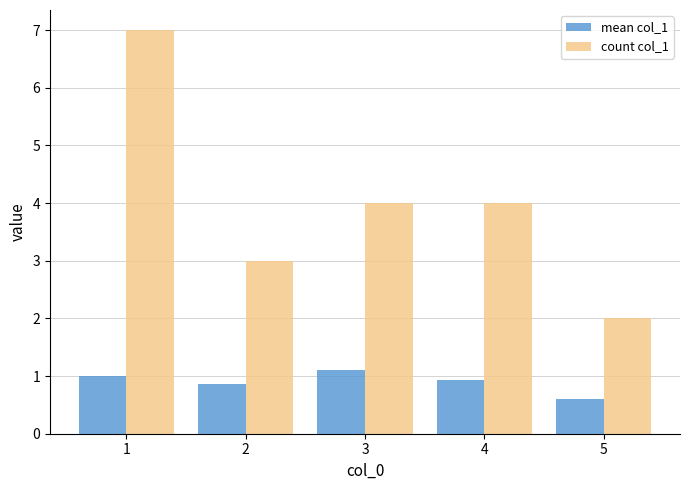

Rank the series by their average value, from lowest to highest.

mean col_1, count col_1